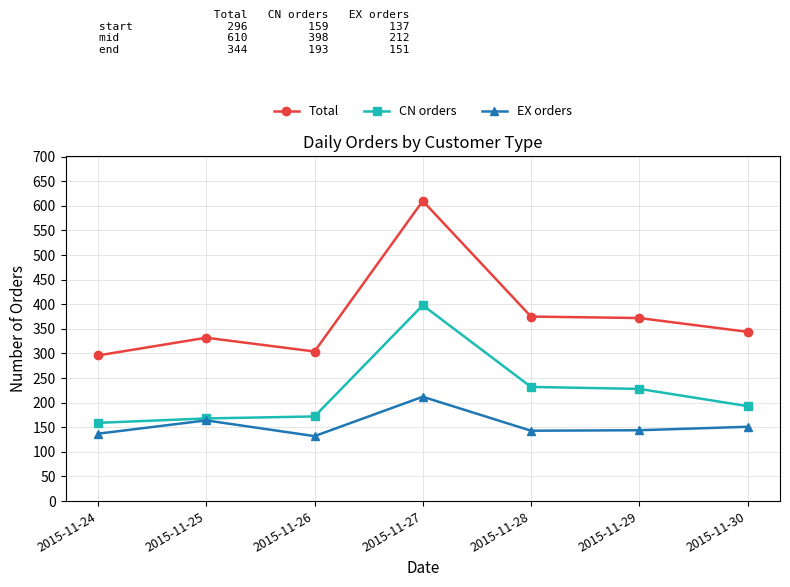

At which label is EX orders closest to 172?

2015-11-25